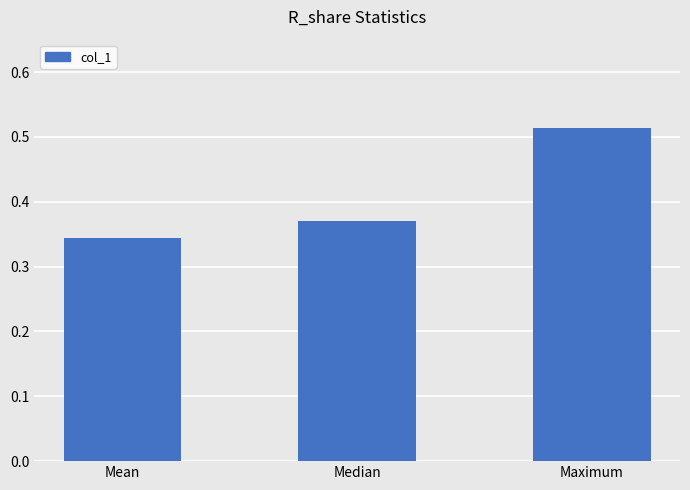

Which has a higher value, Median or Mean?

Median